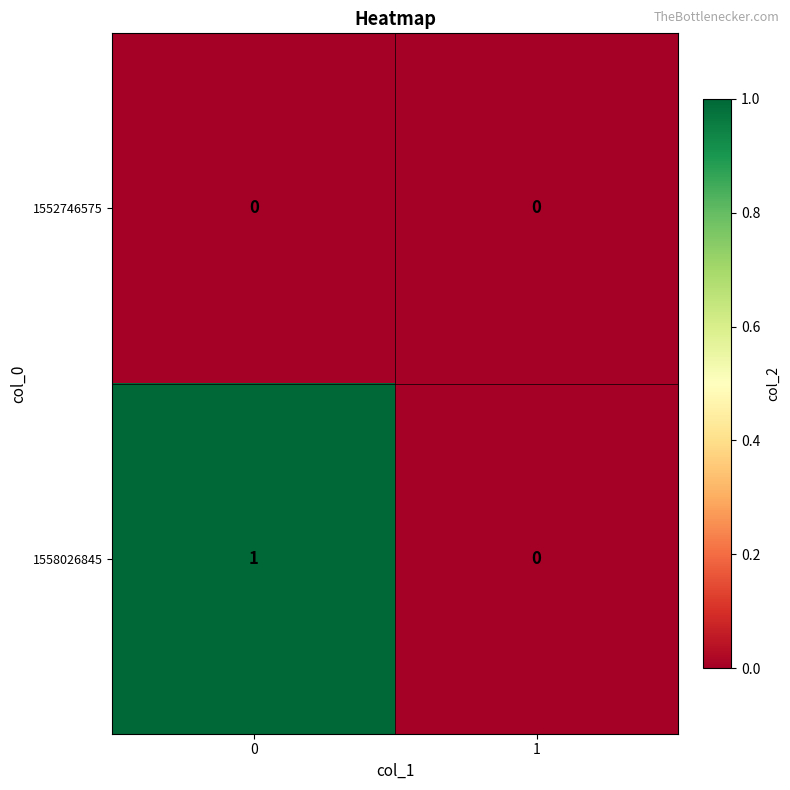

Reading right to left, extract all data points from this chart.

1552746575: 0	0
1558026845: 0	1